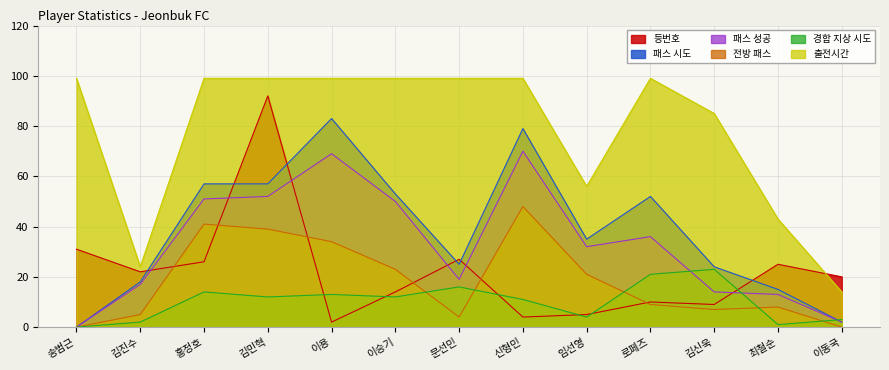

Where is 등번호 nearest to the value 47?

송범근